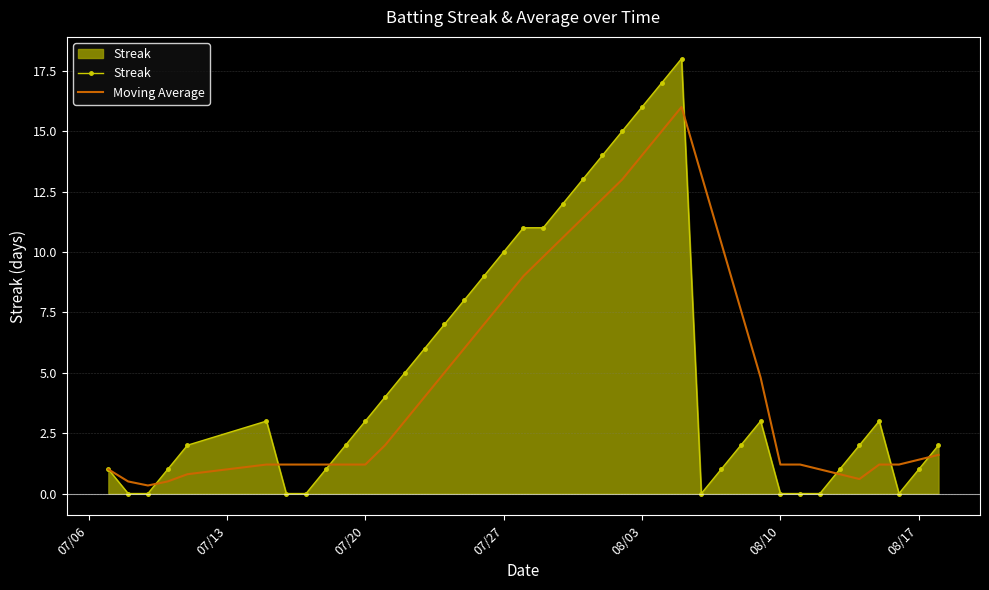

Which series has the largest range (max minus min)?

Streak